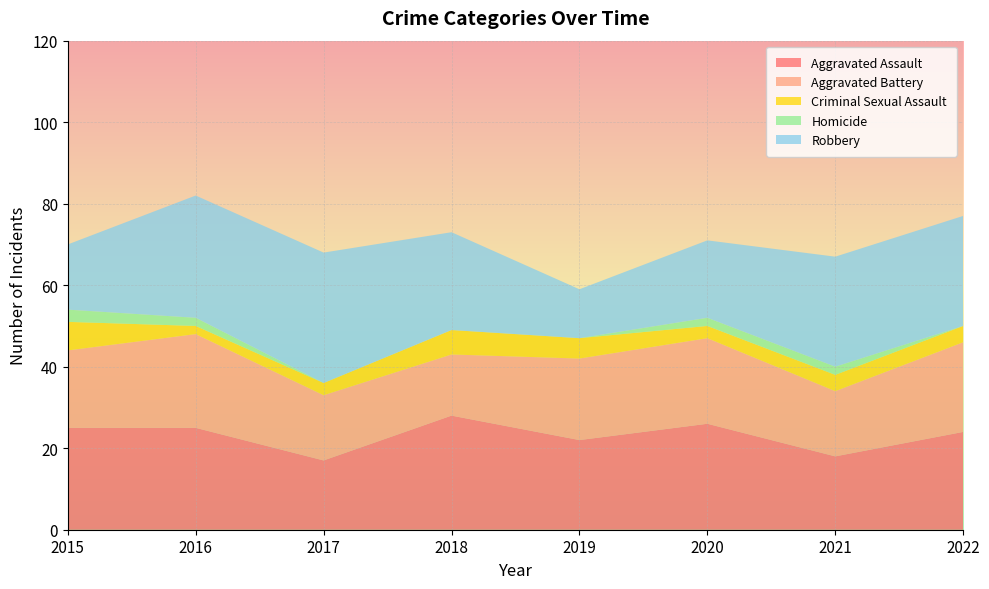

Reading left to right, what are all the values shown in this chart?

Aggravated Assault: 25	25	17	28	22	26	18	24
Aggravated Battery: 19	23	16	15	20	21	16	22
Criminal Sexual Assault: 7	2	3	6	5	3	4	4
Homicide: 3	2	0	0	0	2	2	0
Robbery: 16	30	32	24	12	19	27	27